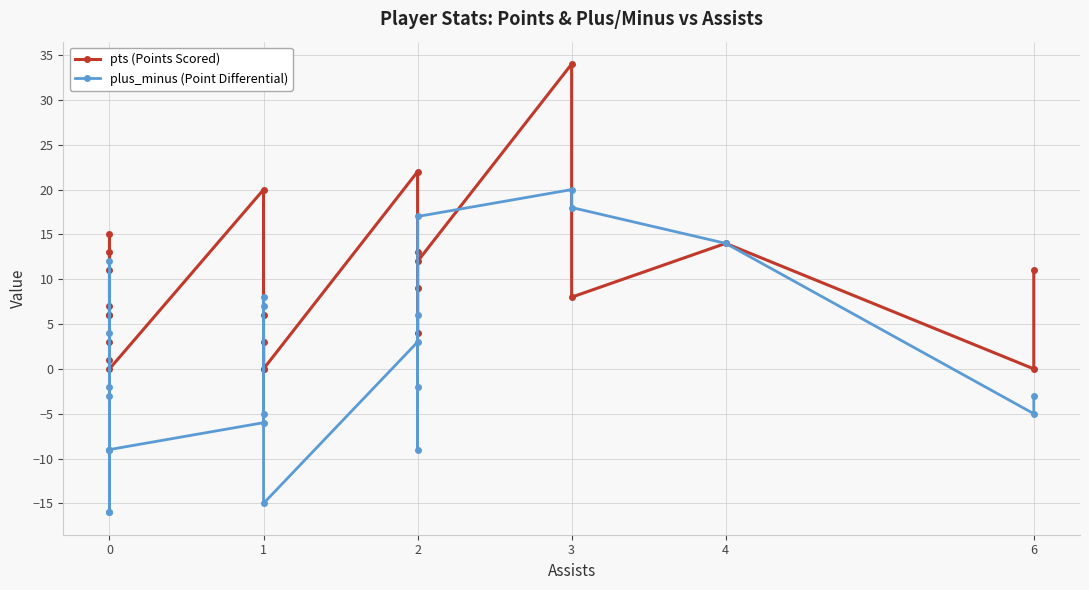

How many values in the plus_minus (Point Differential) series are below -2?

12